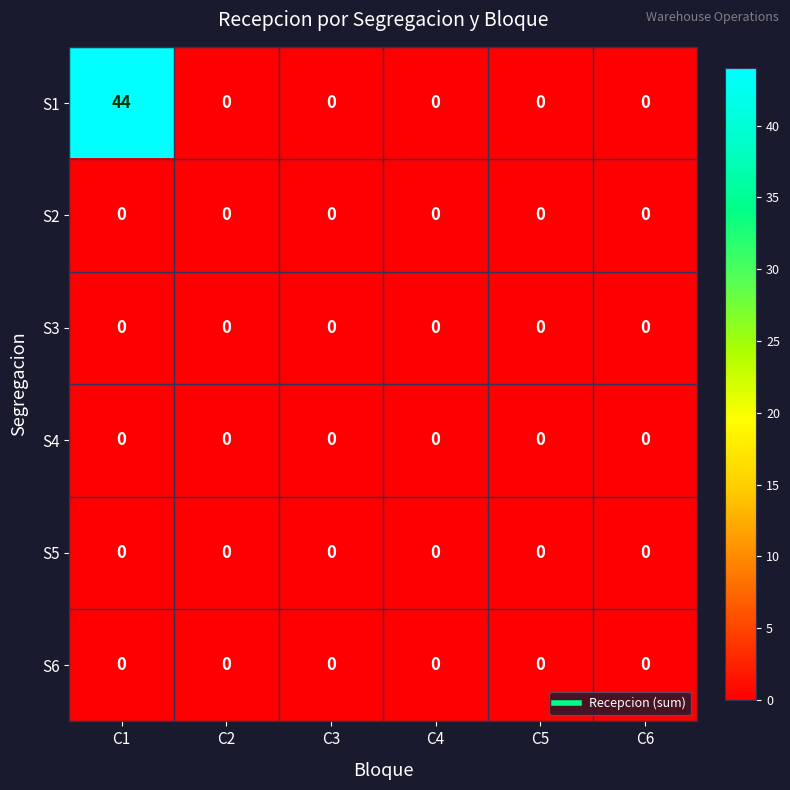

The value of S3 at C5 is 0. True or false?

True